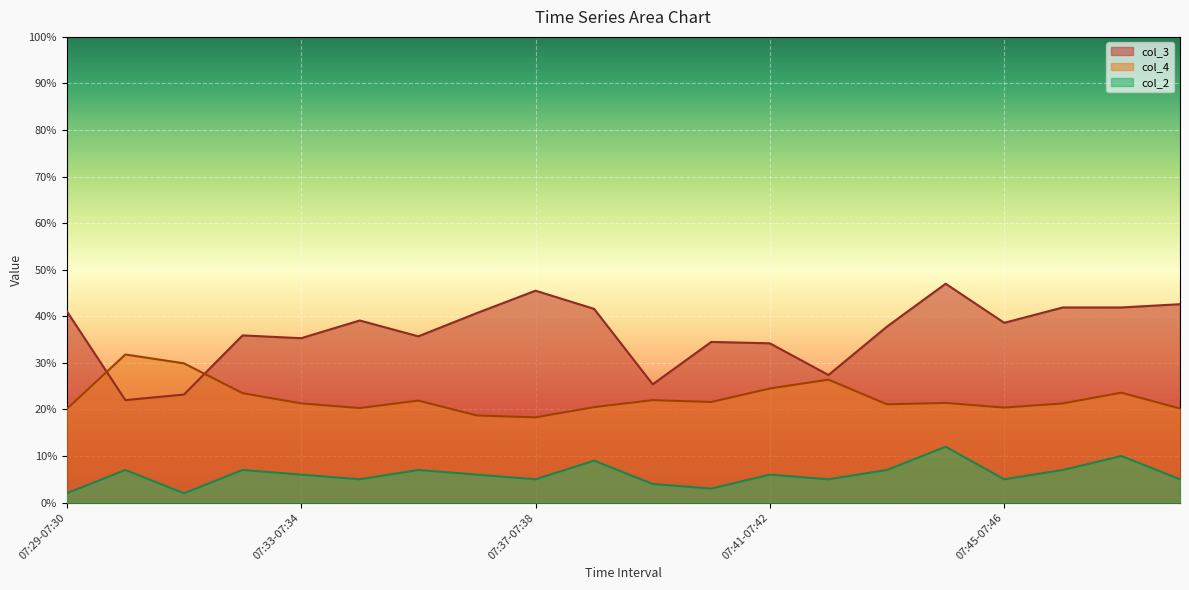

Where does the col_4 series first go above 21?

07:30-07:31